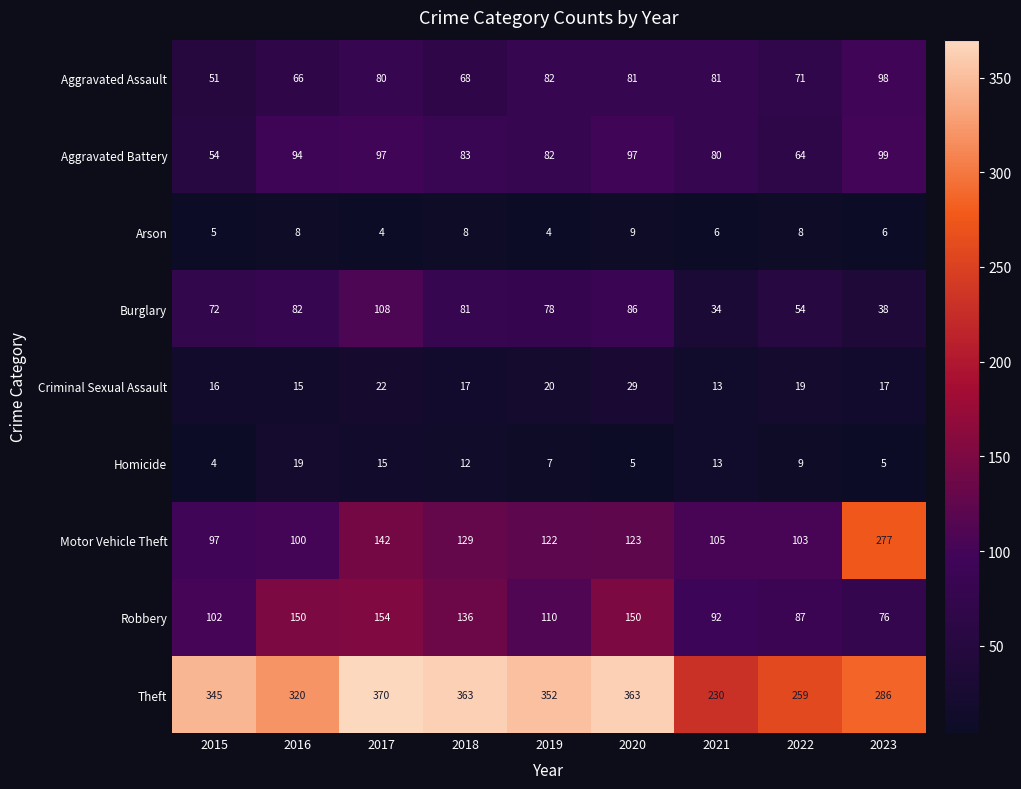

How many data points does each series have?

9